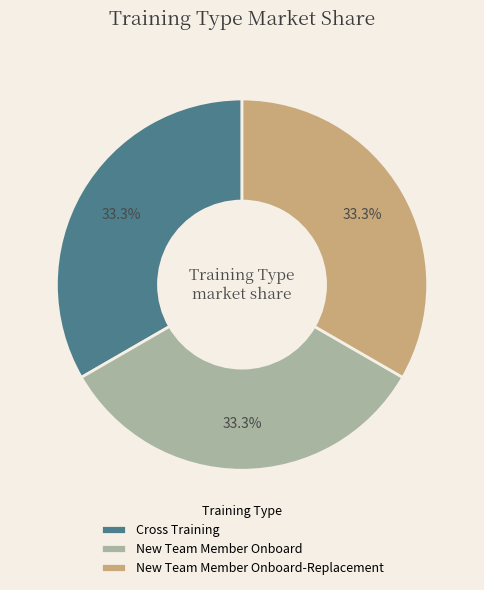

Is it true that Cross Training is 15% of the pie?

False